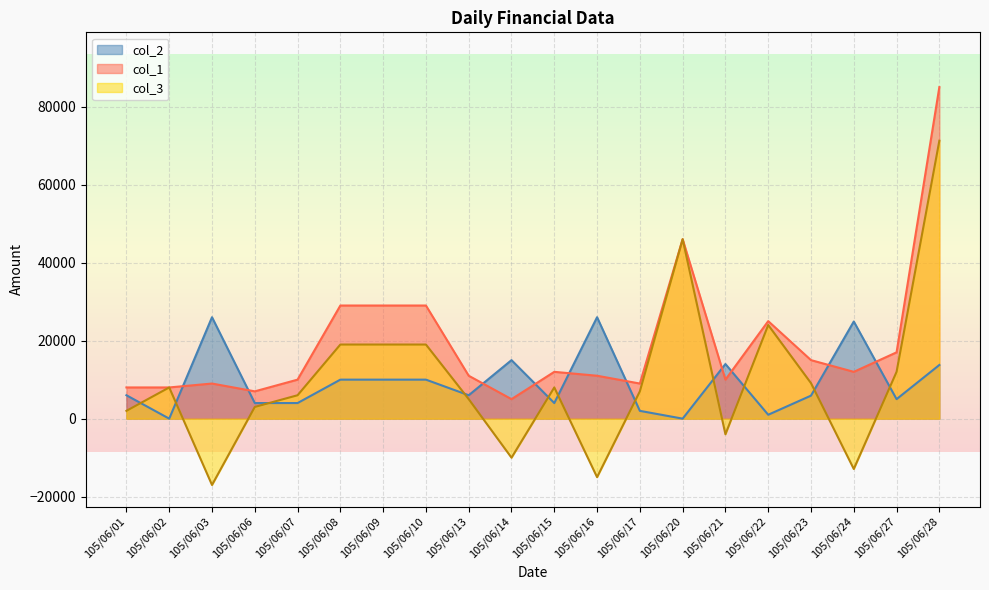

True or false: col_1 has a value of 65994 at 105/06/20.

False